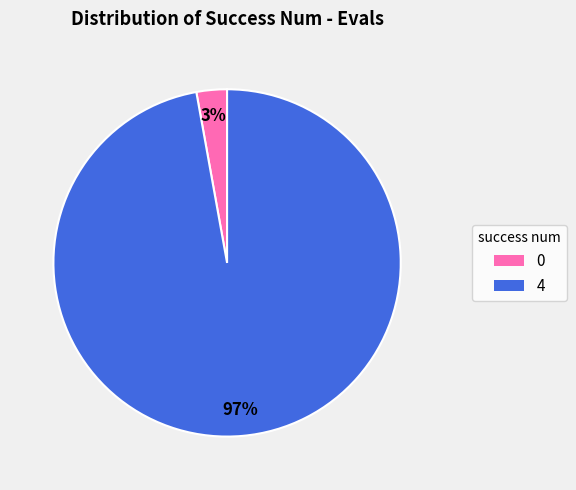

What percentage is the 4 slice, to the nearest percent?

97%